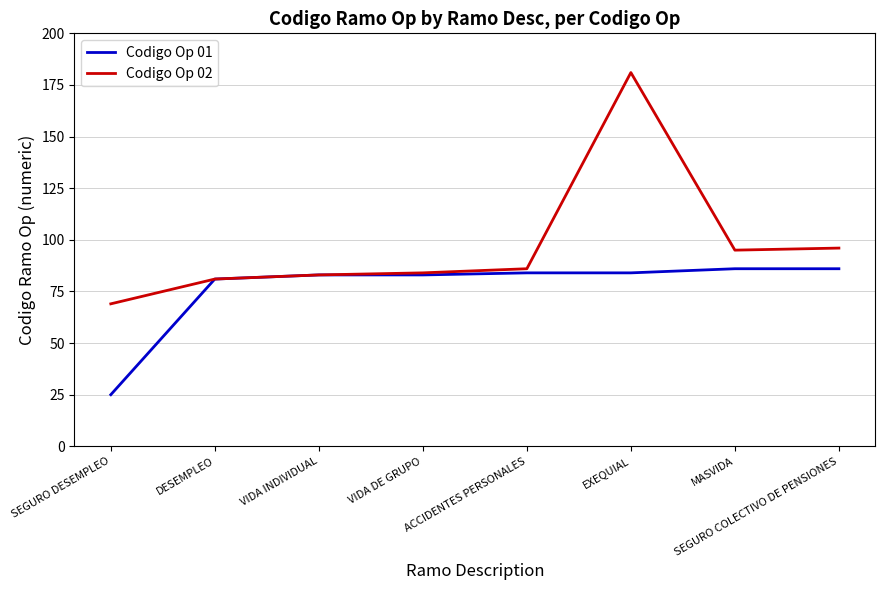

The Codigo Op 02 series shows 181 at EXEQUIAL. True or false?

True